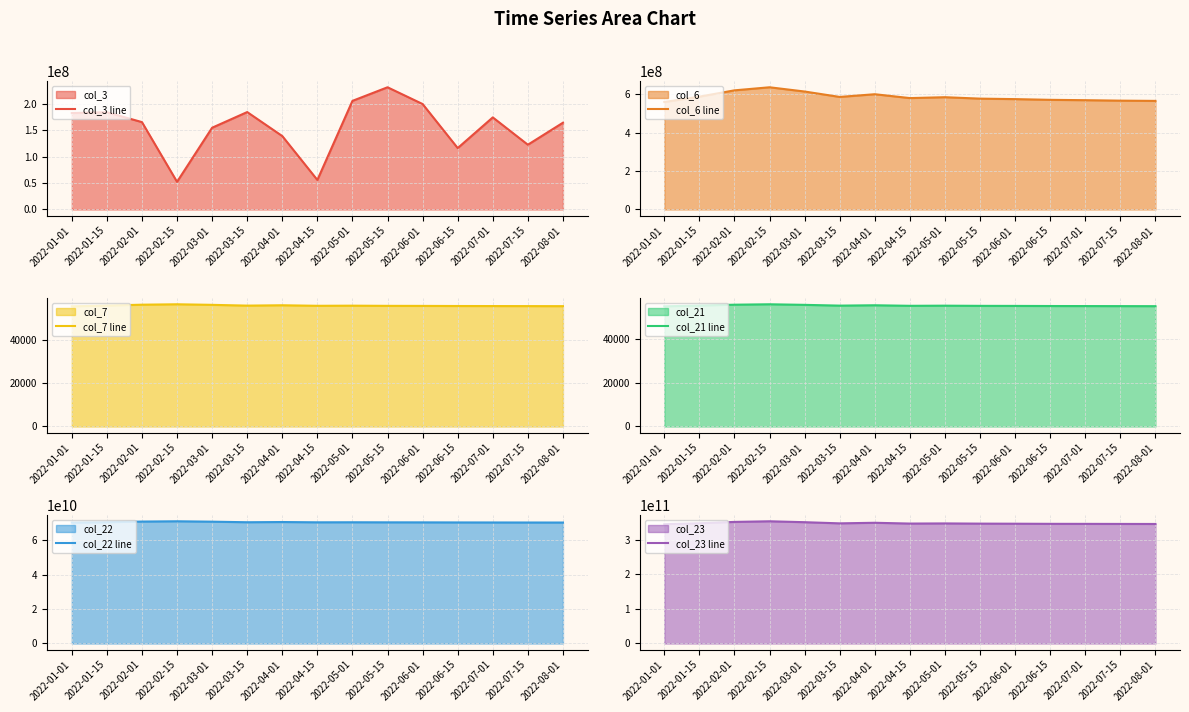

Is the value of col_7 line at 2022-04-15 greater than the value of col_23 line at 2022-03-15?

No